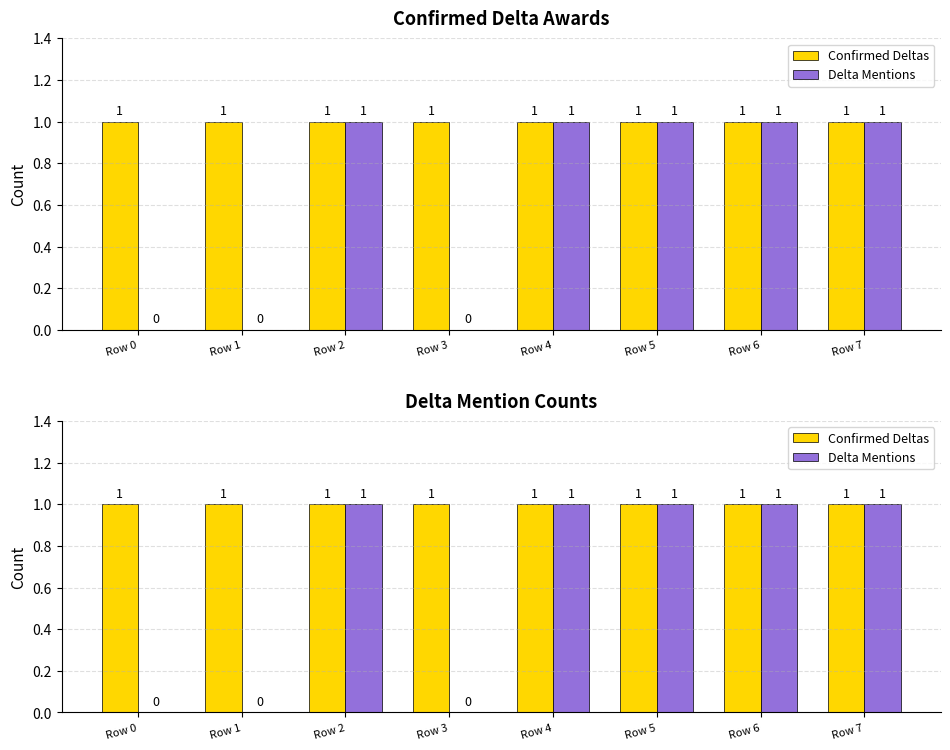

Which has a higher value, Row 6 or Row 3?

Row 6